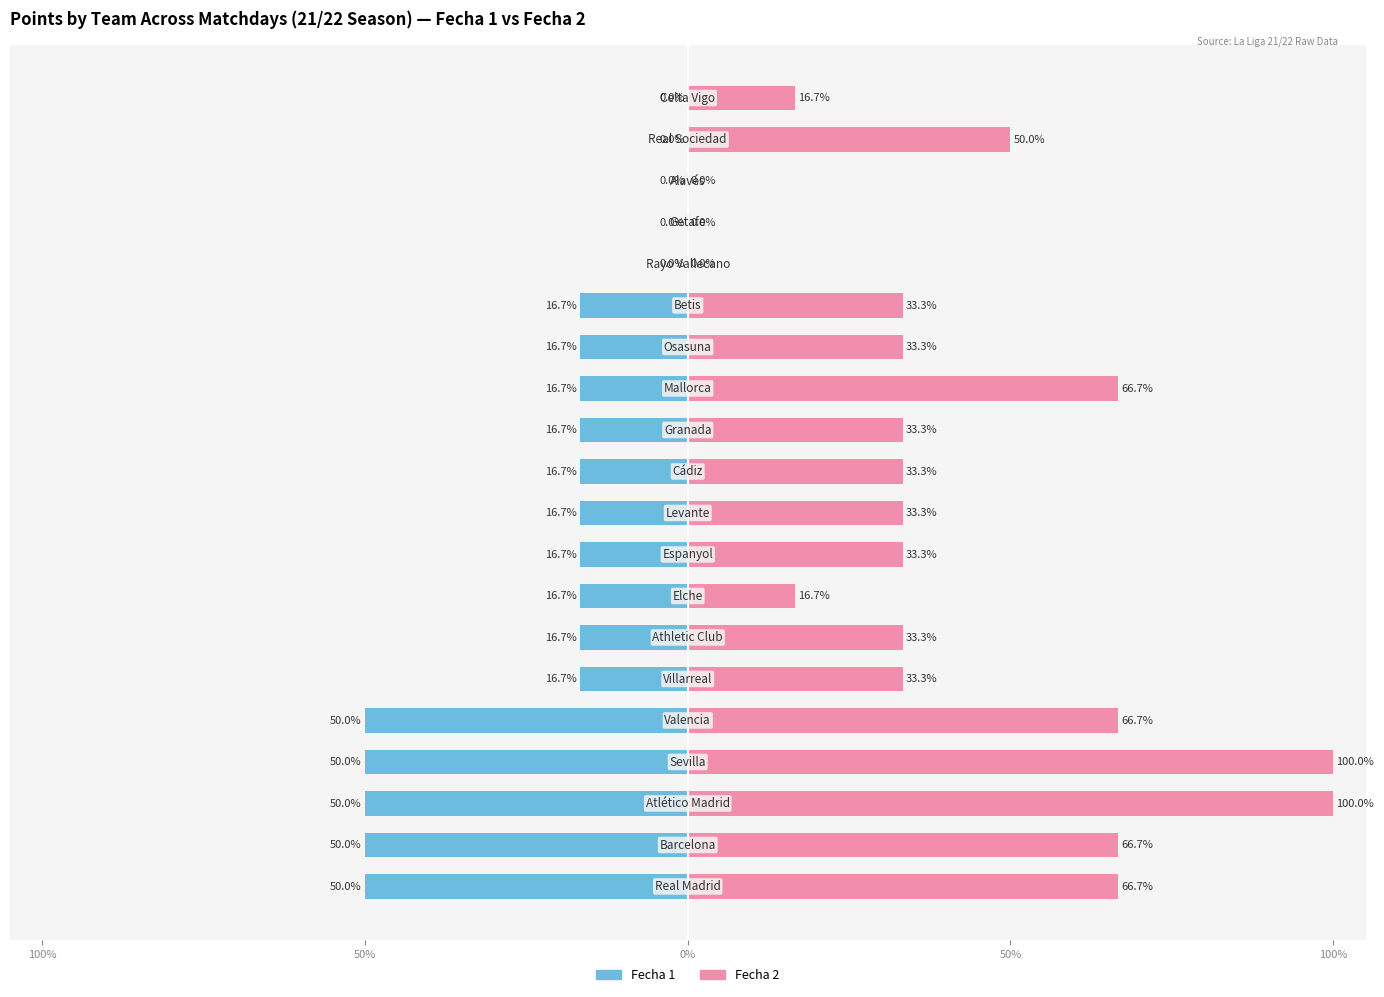

How many groups of bars are there?

20